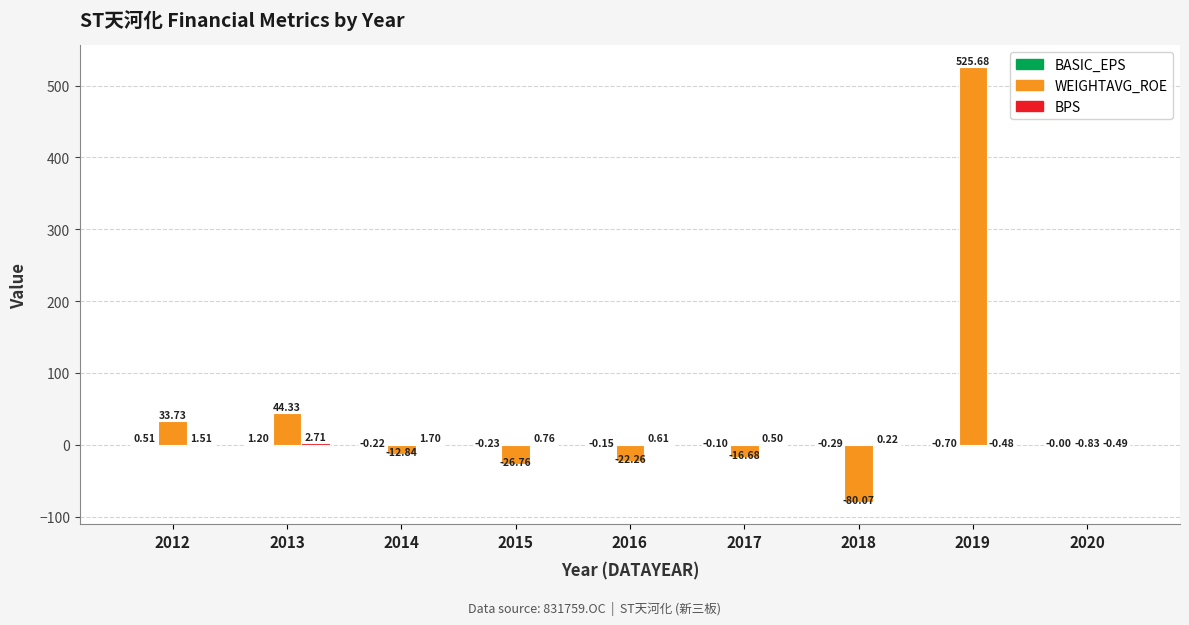

Which series changed the most between 2014 and 2017?

WEIGHTAVG_ROE